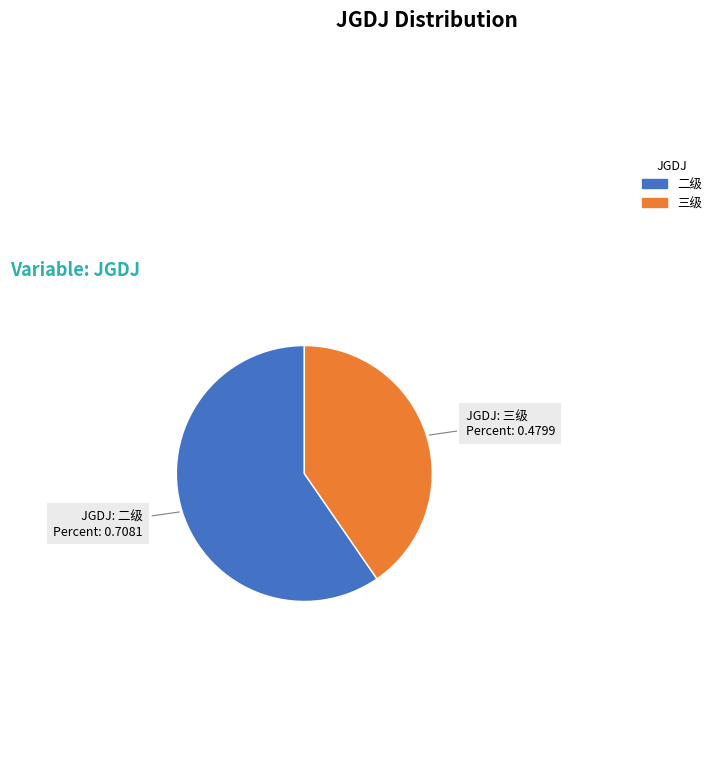

What is the smallest slice in the pie chart?

三级